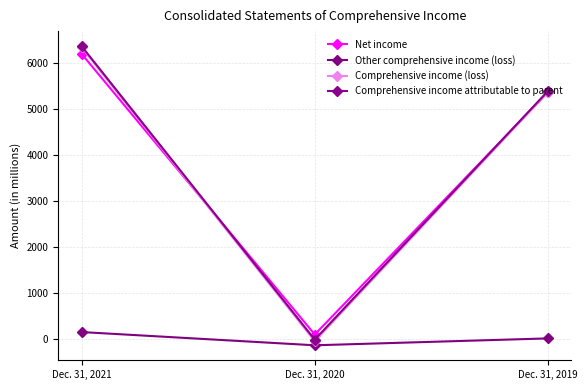

Which series changed the most between Dec. 31, 2021 and Dec. 31, 2019?

Comprehensive income attributable to parent